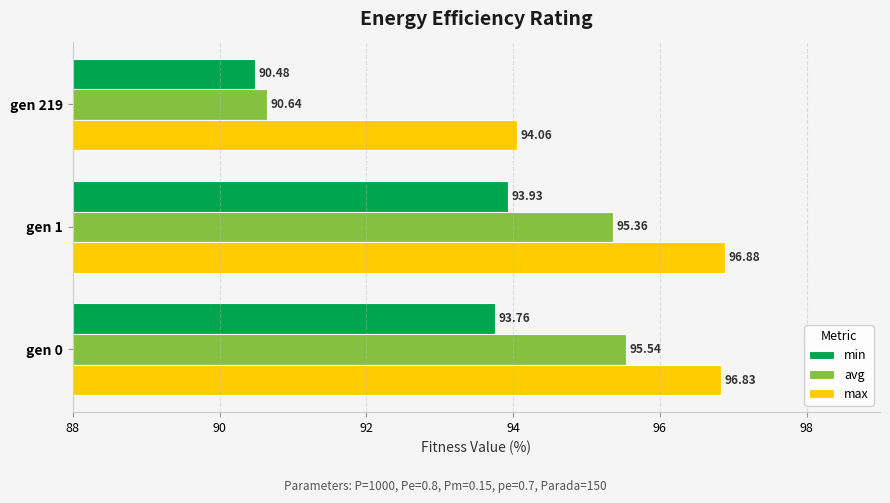

How many values in the min series are below 93?

1